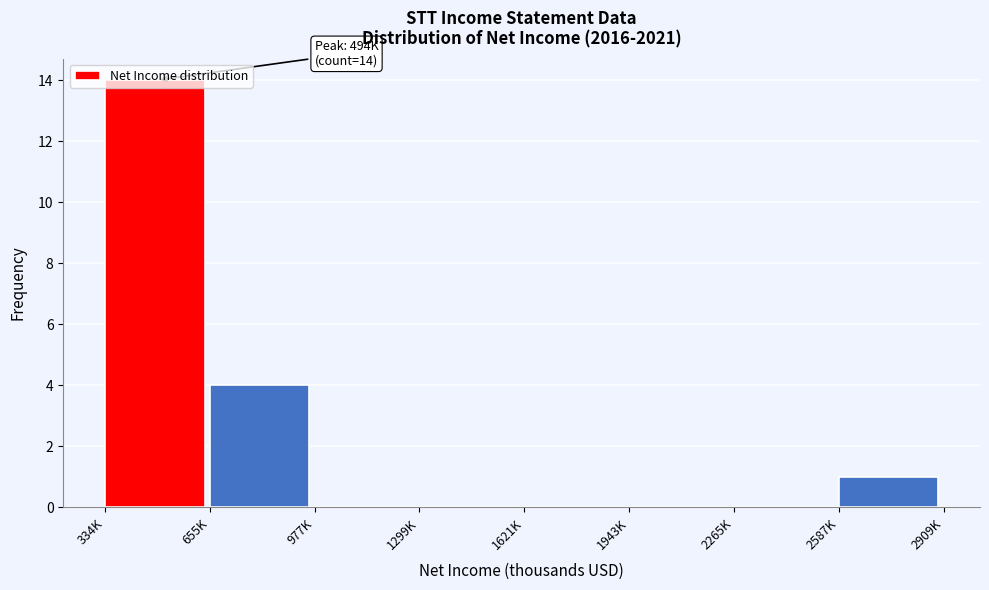

The chart shows a value of 8 at 334K. True or false?

False